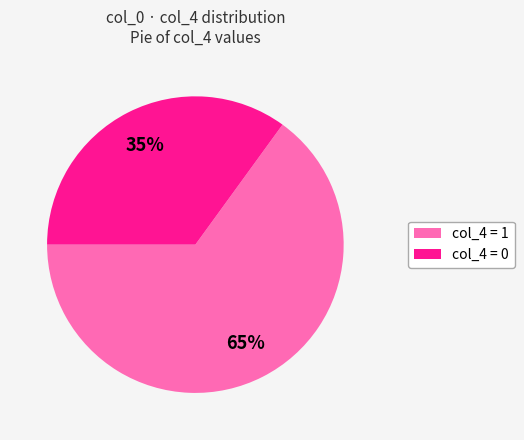

Is there a majority slice in this chart?

Yes